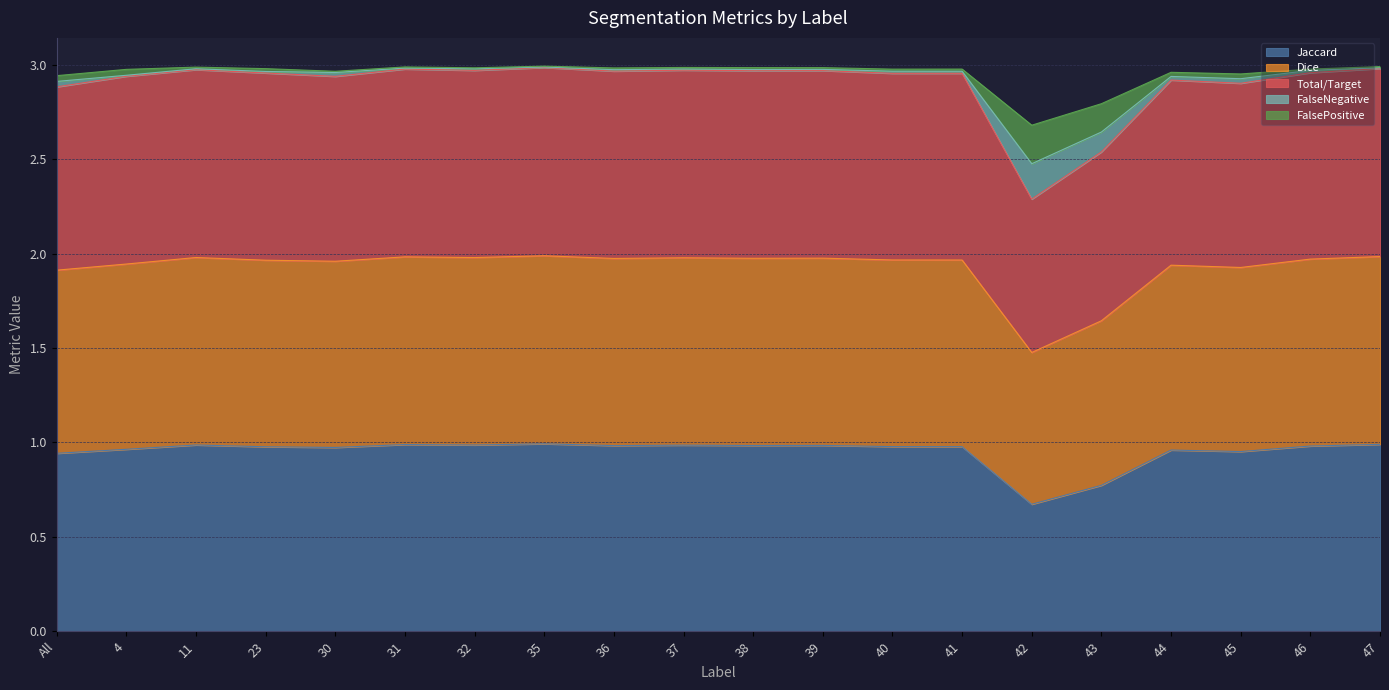

What is the difference between the FalseNegative values at 32 and 45?

0.1